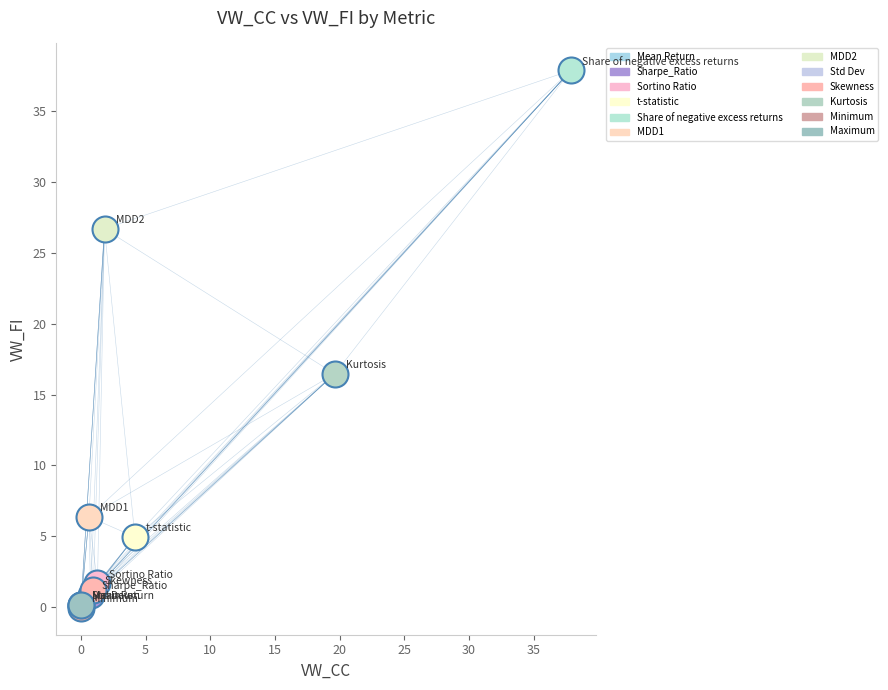

Which series contains the highest Y value?

Share of negative excess returns